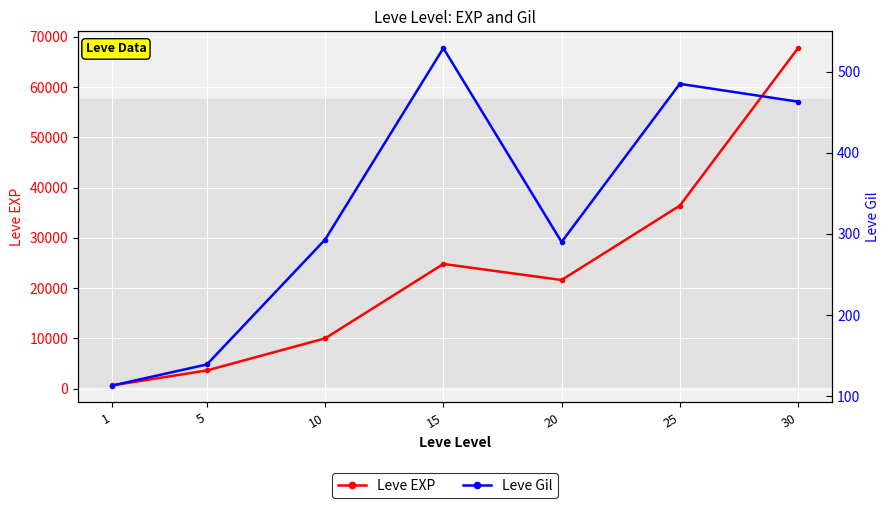

What is the difference between the maximum and minimum values in the Leve EXP series?

67100